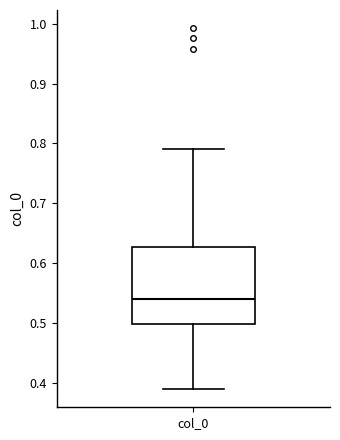

Transcribe this box plot: give where the median line is, the range the box spans, and where the two whiskers end, as read against the y-axis. The values are not printed on the chart, so give them approximately, as read against the axis.

median 0.54, box 0.50 to 0.63, whiskers 0.39 to 0.79